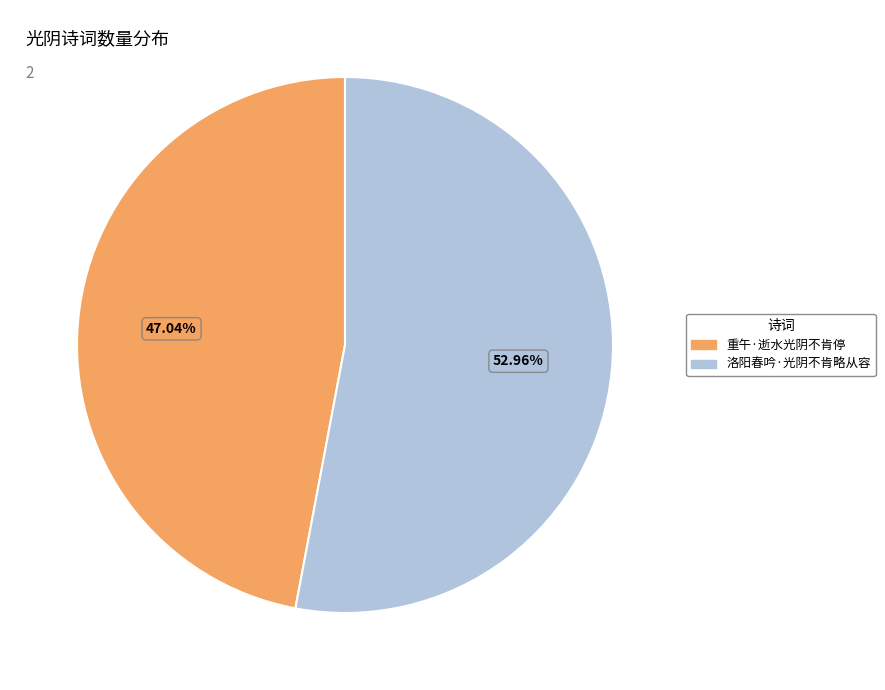

Count the number of slices in the pie.

2